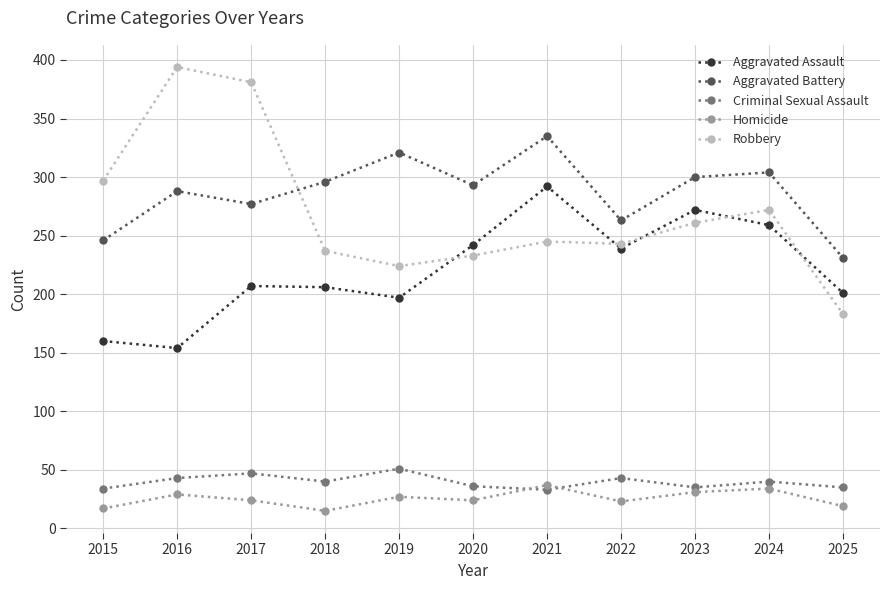

The Aggravated Battery series shows 304 at 2024. True or false?

True